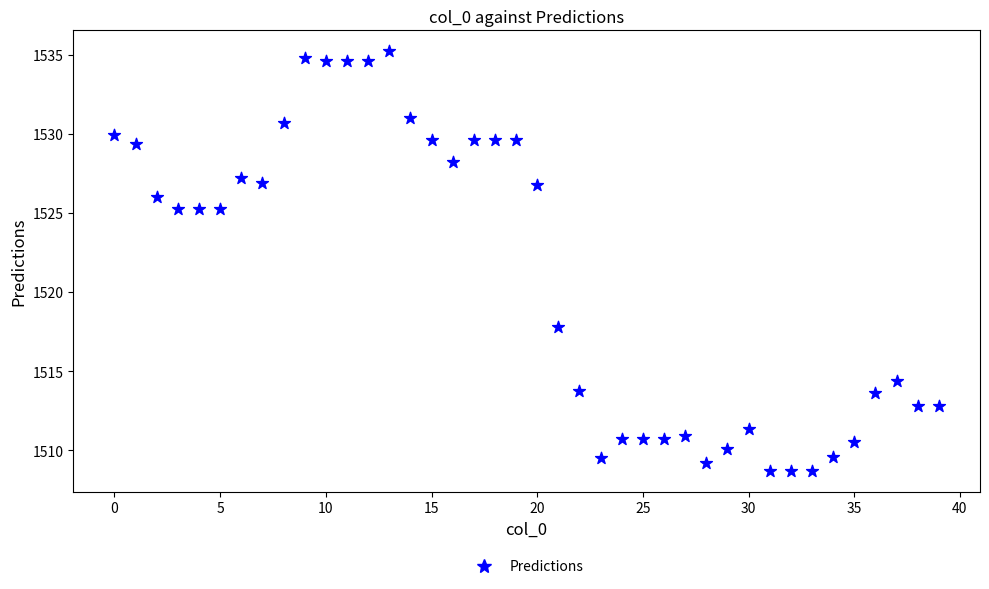

What Y value in the scatter plot is closest to 1521?

1517.8